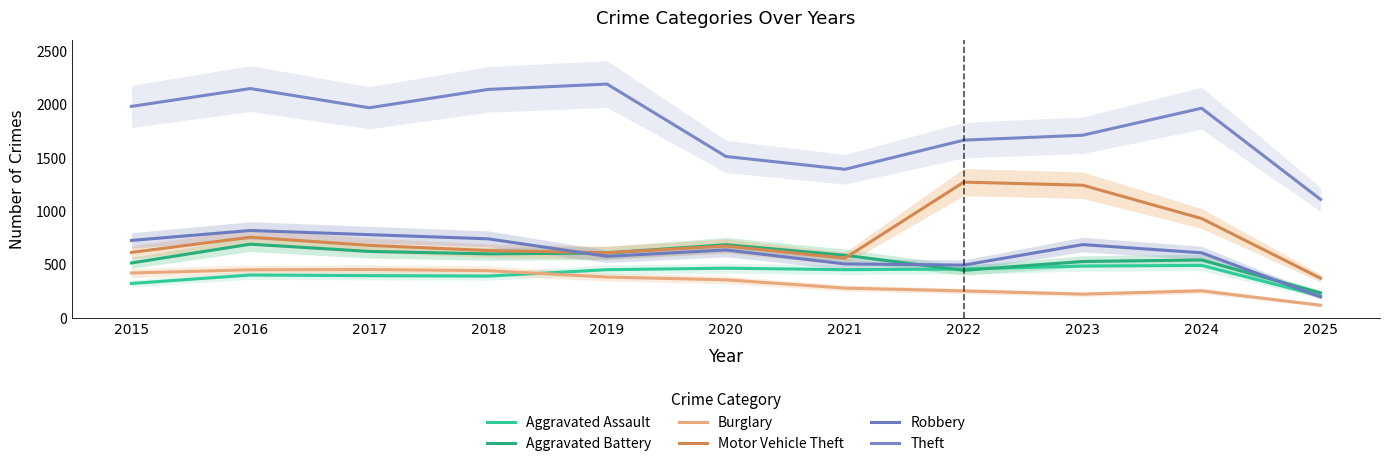

What is the average value of the Burglary series?

331